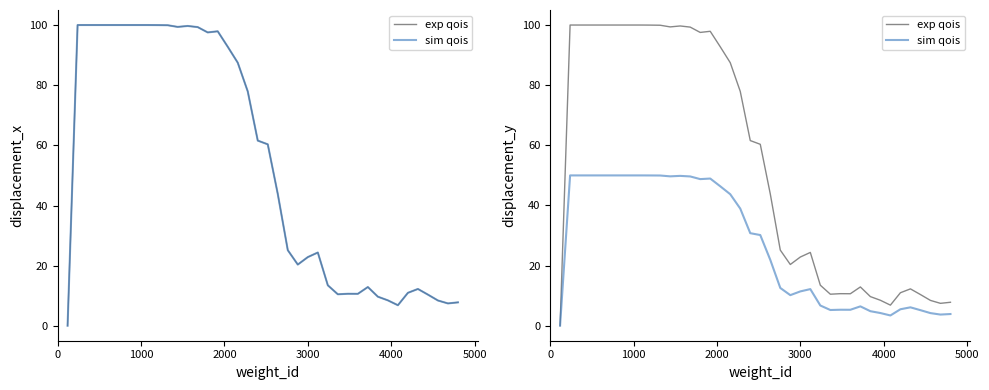

The sim qois series shows 11.9 at 26. True or false?

False